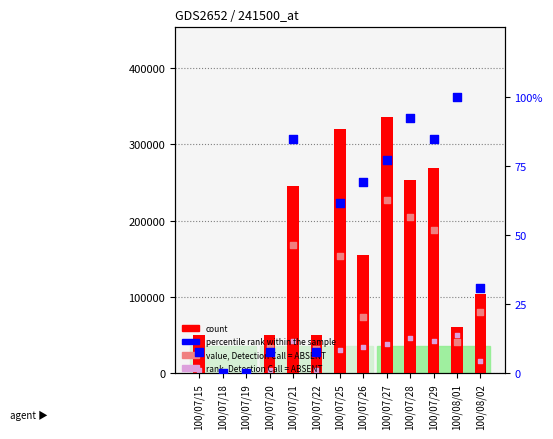

Which series has the largest total across all categories?

count